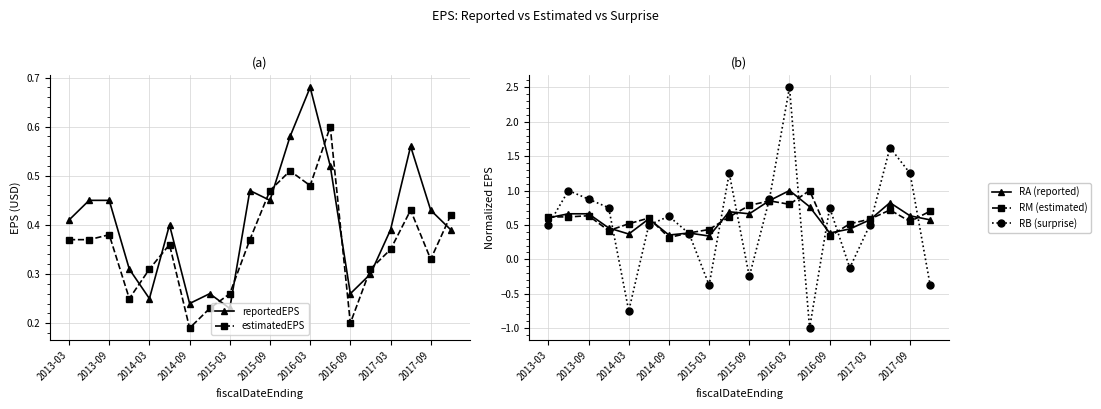

True or false: RB (surprise) has a value of 0.3 at 2014-09.

False